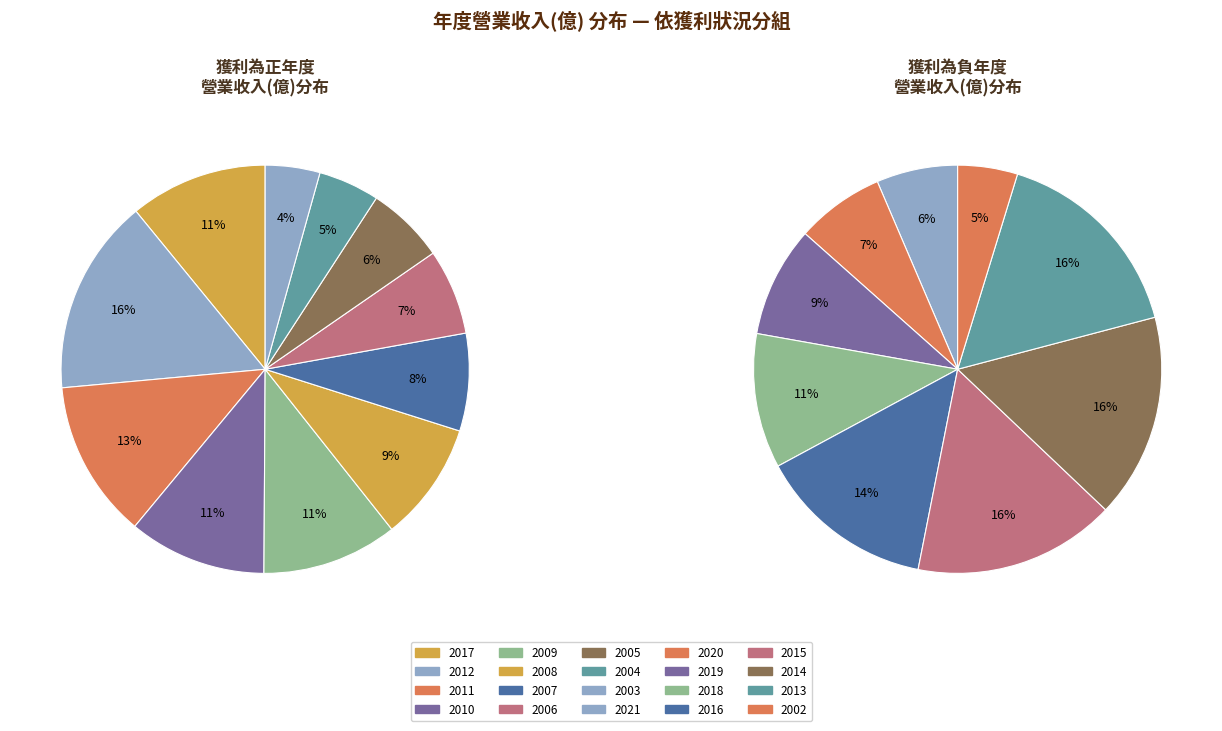

Does 2013 account for over 50% of the chart?

No